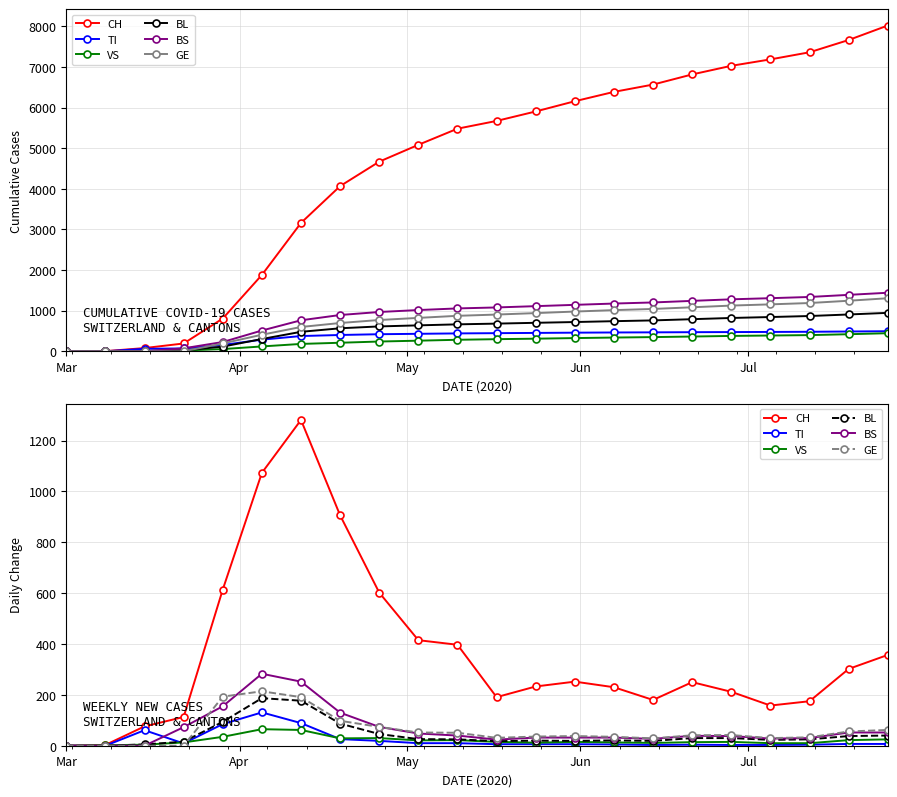

How many lines are shown in the chart?

6